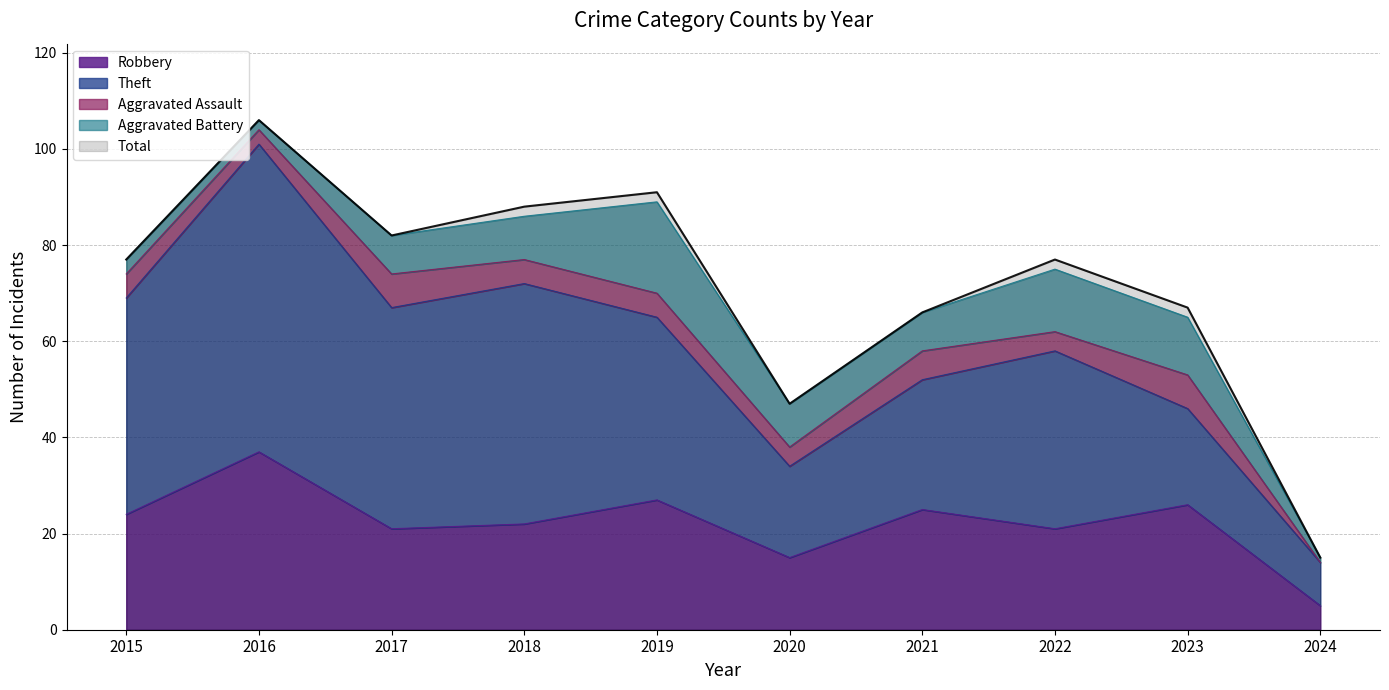

Which has a higher value, 2017 or 2015?

2015